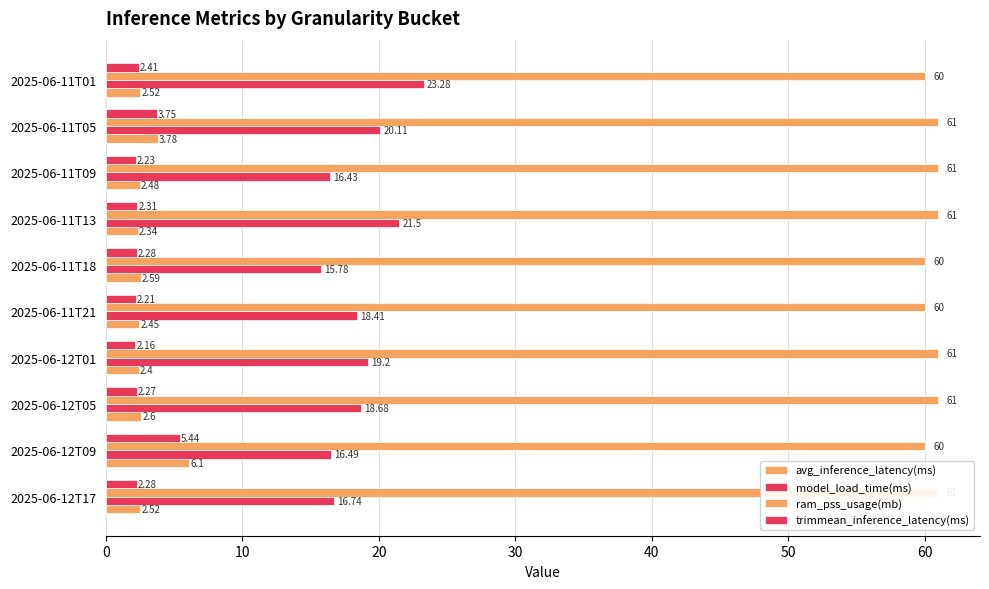

The value of ram_pss_usage(mb) at 2025-06-11T05 is 97.4. True or false?

False